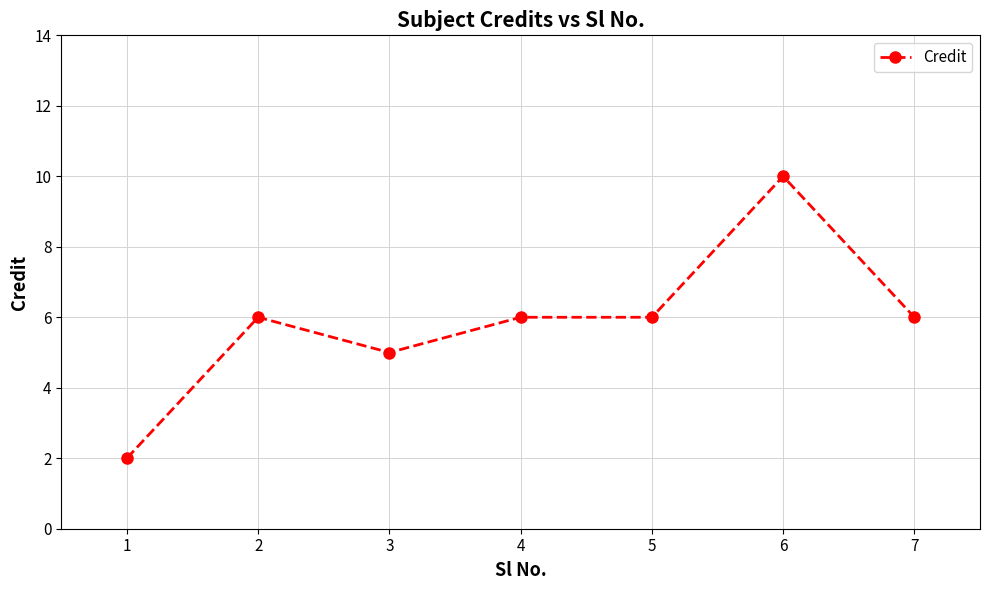

Count the values in the range 5 to 6.

5